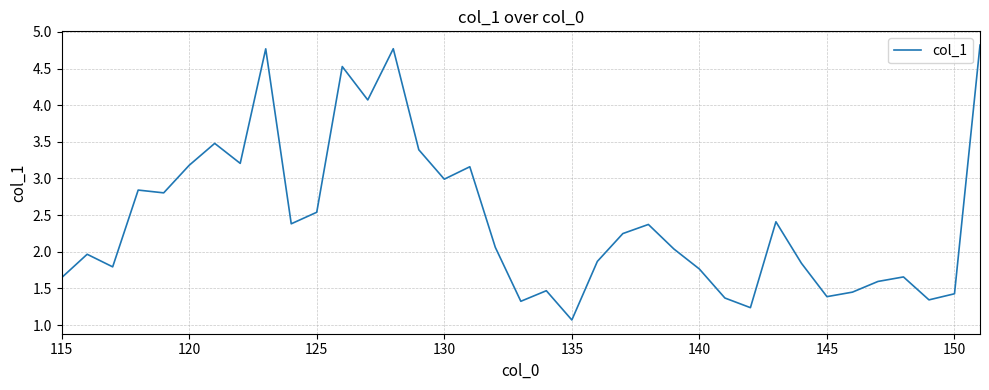

What is the greatest value displayed?

4.8